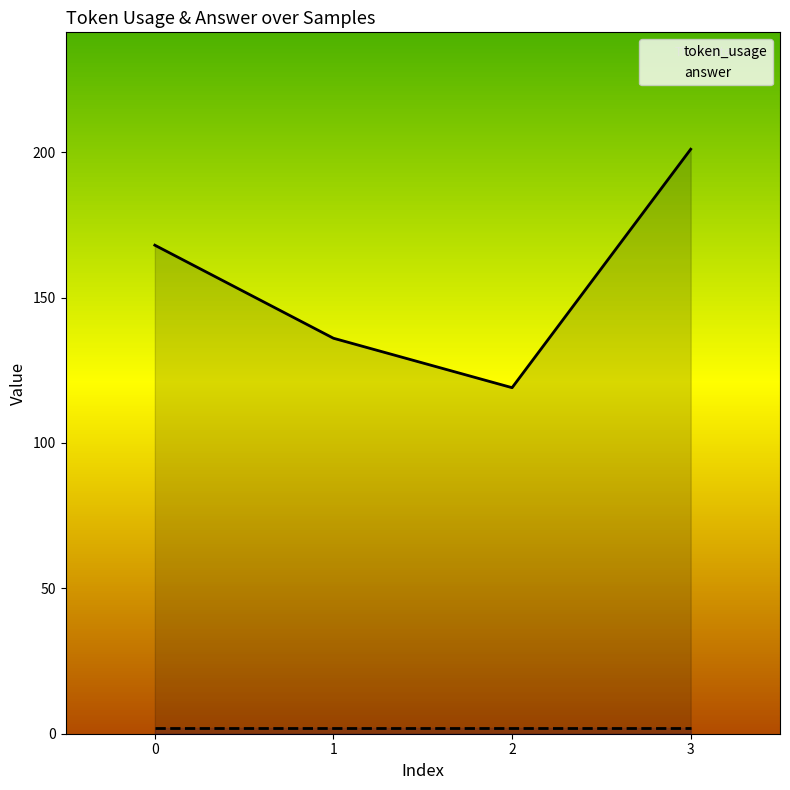

Reading left to right, what are all the values shown in this chart?

token_usage: 0=168	1=136	2=119	3=201
answer: 0=2	1=2	2=2	3=2